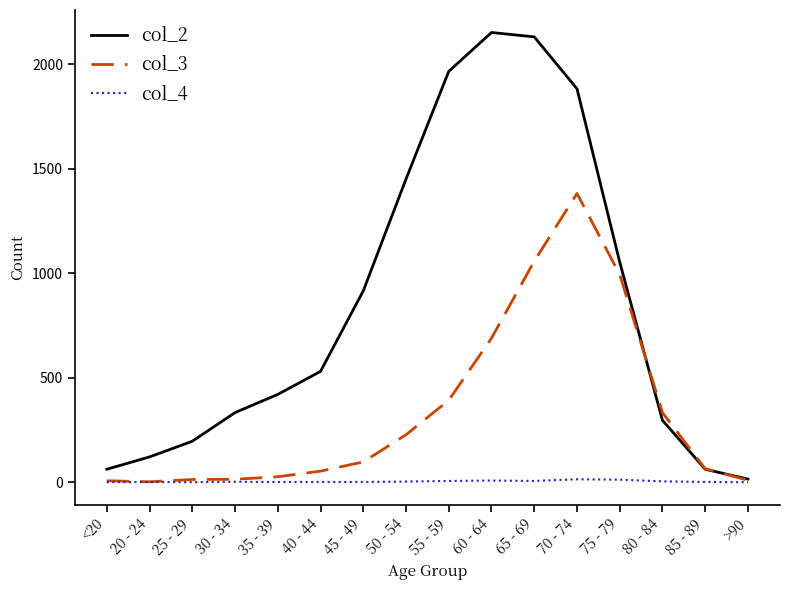

What is the sum of all col_3 values?

5357